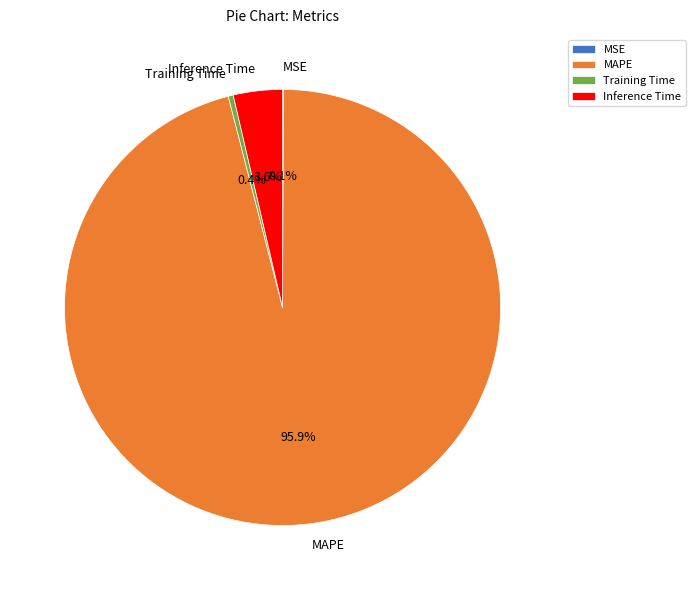

Between Training Time and Inference Time, which is larger?

Inference Time